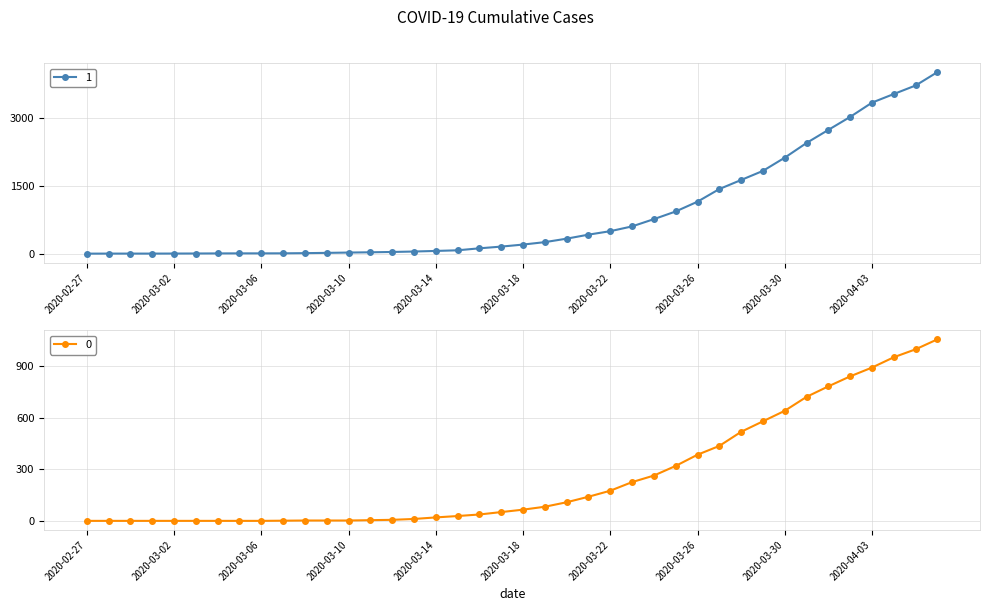

Rank the categories by 0 value from highest to lowest.

2020-04-06, 2020-04-05, 2020-04-04, 2020-04-03, 2020-04-02, 2020-04-01, 2020-03-31, 2020-03-30, 2020-03-29, 2020-03-28, 2020-03-27, 2020-03-26, 2020-03-25, 2020-03-24, 2020-03-23, 2020-03-22, 2020-03-21, 2020-03-20, 2020-03-19, 2020-03-18, 2020-03-17, 2020-03-16, 2020-03-15, 2020-03-14, 2020-03-13, 2020-03-12, 2020-03-11, 2020-03-08, 2020-03-09, 2020-03-10, 2020-03-07, 2020-02-27, 2020-02-28, 2020-02-29, 2020-03-01, 2020-03-02, 2020-03-03, 2020-03-04, 2020-03-05, 2020-03-06